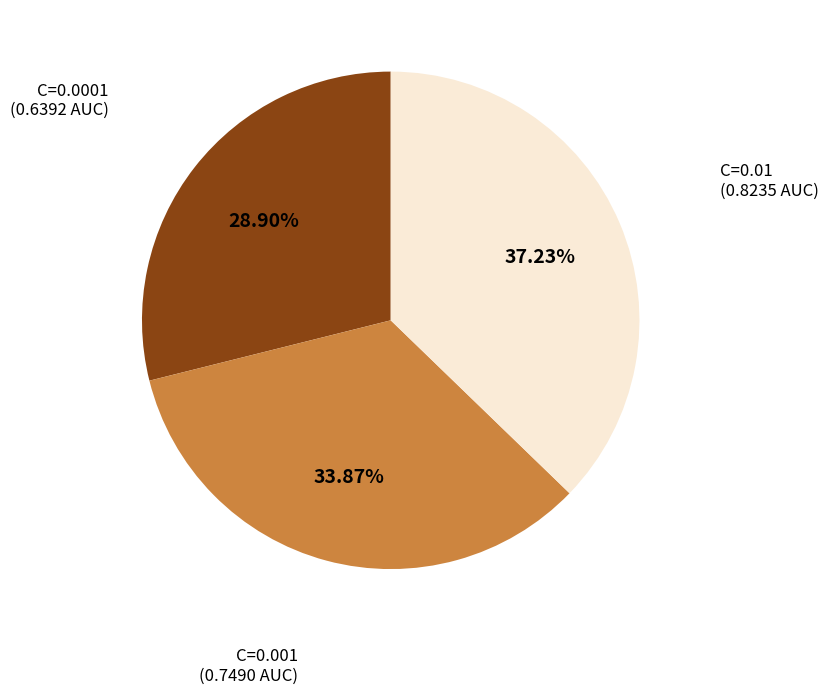

Combined, do C=0.0001 and C=0.01 account for over 50%?

Yes